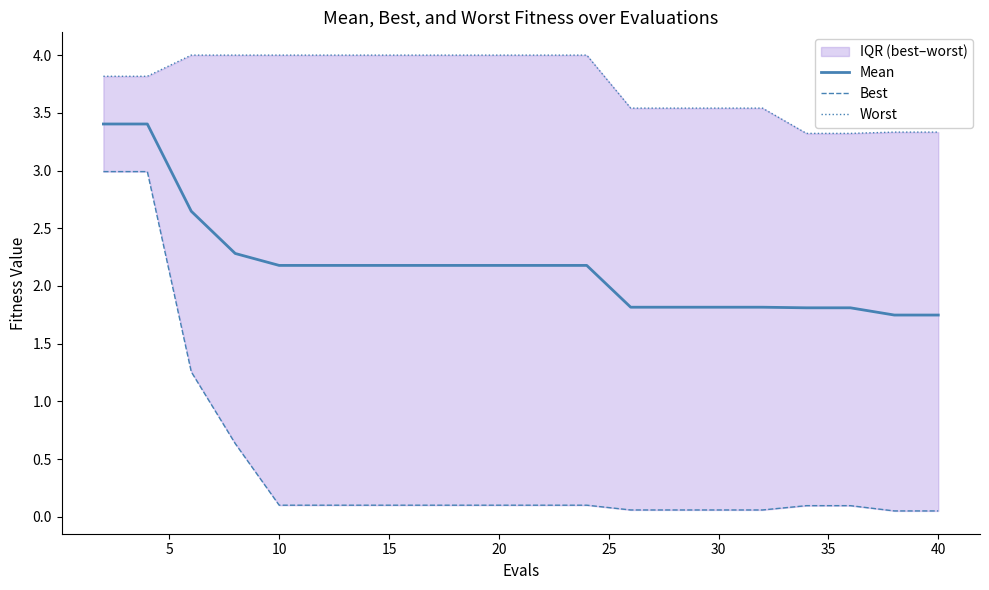

What is the minimum value shown in the chart?

0.1